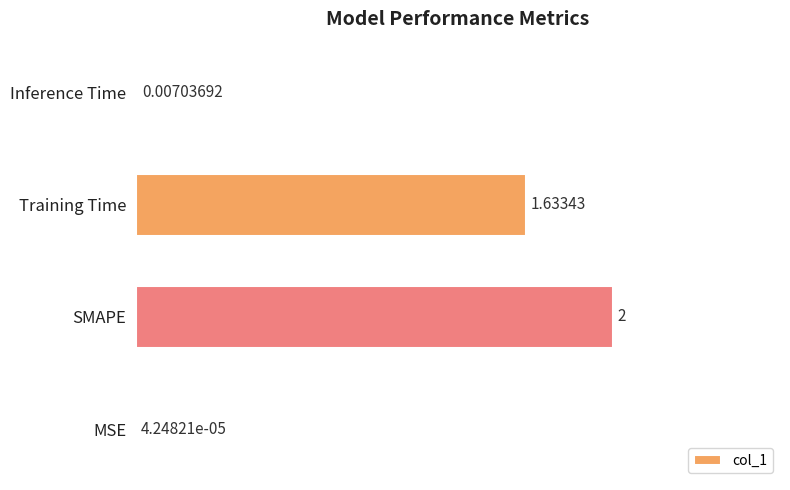

Which label corresponds to the largest value in the chart?

SMAPE